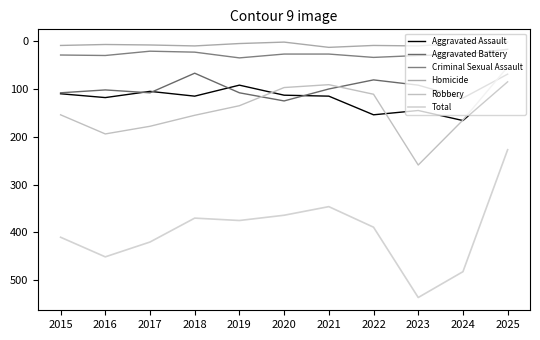

Reading left to right, transcribe all the data shown in this chart.

Aggravated Assault: 2015=110	2016=118	2017=105	2018=115	2019=92	2020=113	2021=115	2022=154	2023=145	2024=166	2025=85
Aggravated Battery: 2015=108	2016=102	2017=108	2018=67	2019=108	2020=125	2021=100	2022=81	2023=92	2024=119	2025=69
Criminal Sexual Assault: 2015=29	2016=30	2017=21	2018=23	2019=35	2020=27	2021=27	2022=34	2023=30	2024=28	2025=17
Homicide: 2015=9	2016=7	2017=8	2018=10	2019=5	2020=2	2021=13	2022=9	2023=10	2024=4	2025=2
Robbery: 2015=154	2016=194	2017=178	2018=155	2019=135	2020=97	2021=91	2022=111	2023=259	2024=165	2025=54
Total: 2015=410	2016=451	2017=420	2018=370	2019=375	2020=364	2021=346	2022=389	2023=536	2024=482	2025=227